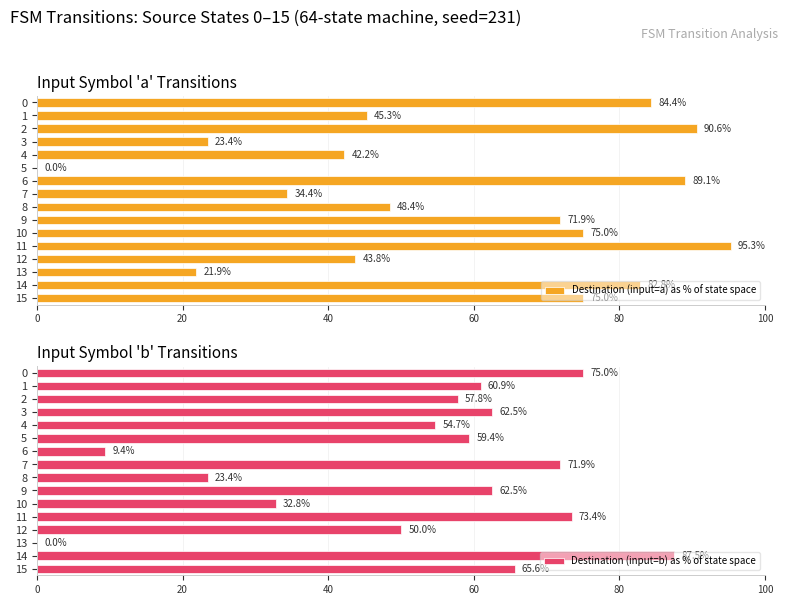

What is the maximum value for Destination (input=b) as % of state space?

87.5